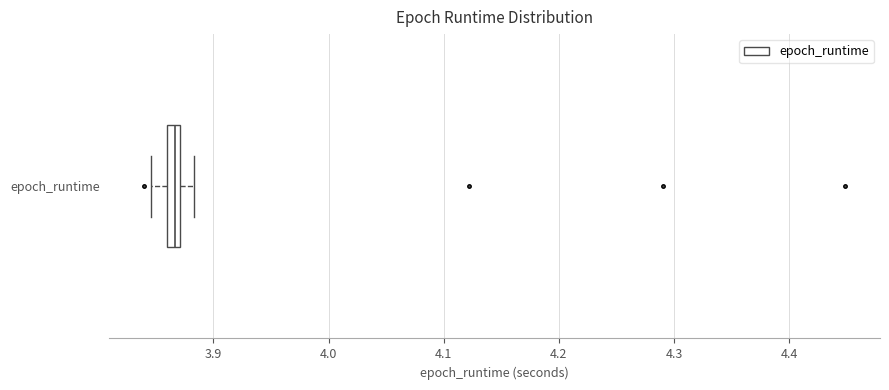

Where is the left edge of the box for epoch_runtime on the x-axis? The values are not printed on the chart, so give them approximately, as read against the axis.

3.86